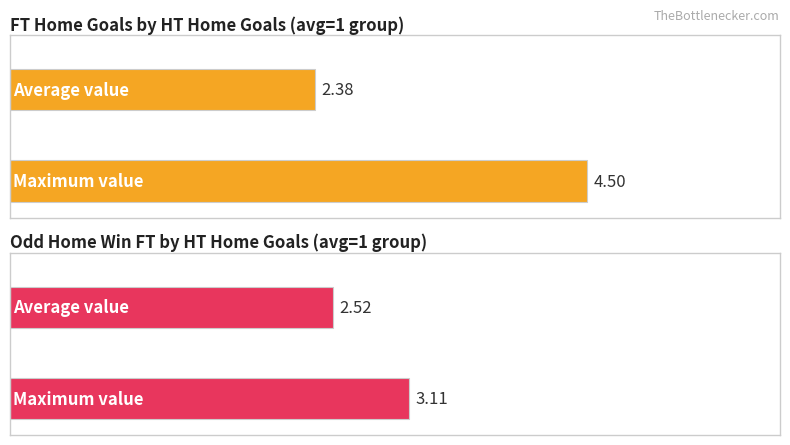

How many bars are there in total?

4